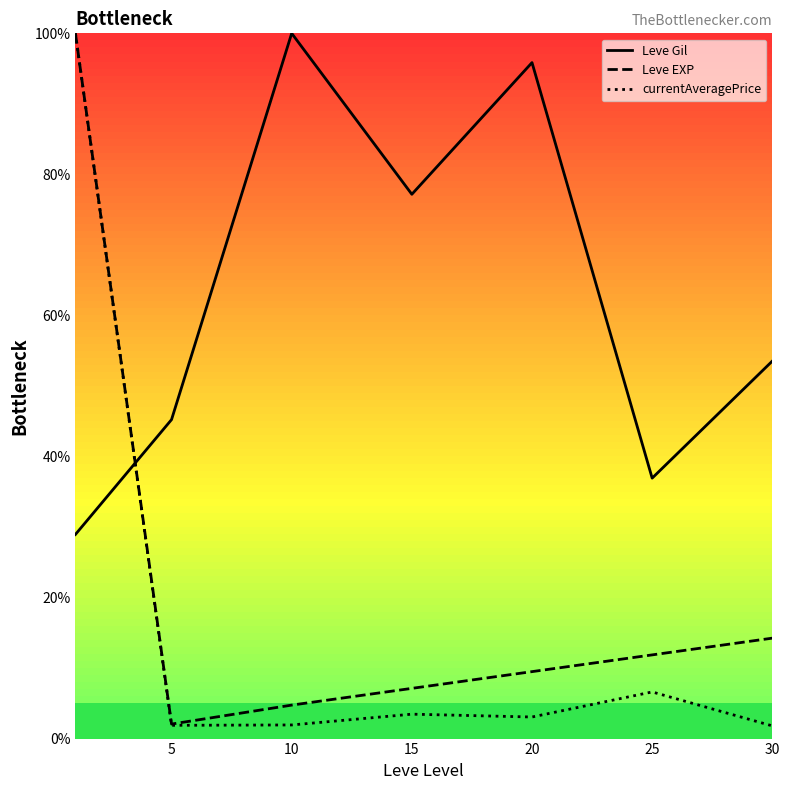

What are all the series names shown in the legend?

Leve Gil, Leve EXP, currentAveragePrice